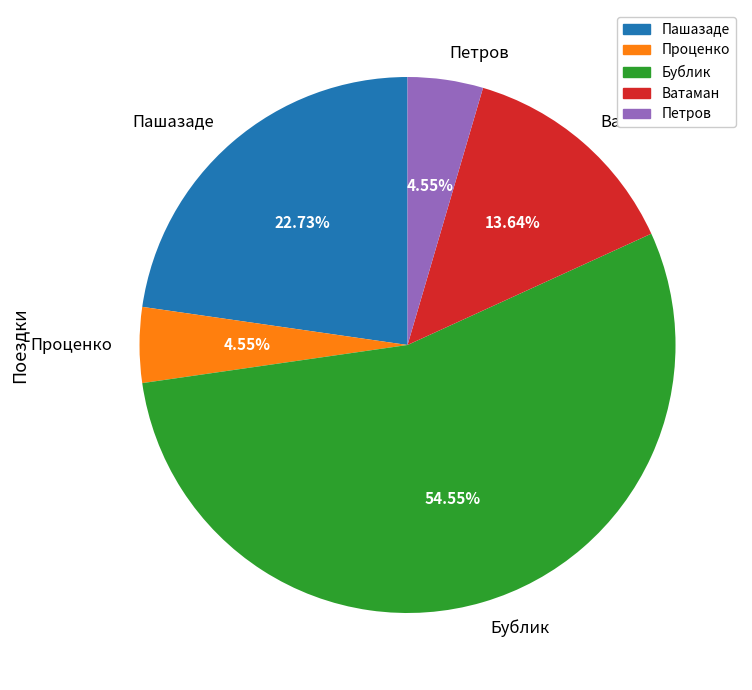

What percentage is the Петров slice, to the nearest percent?

5%